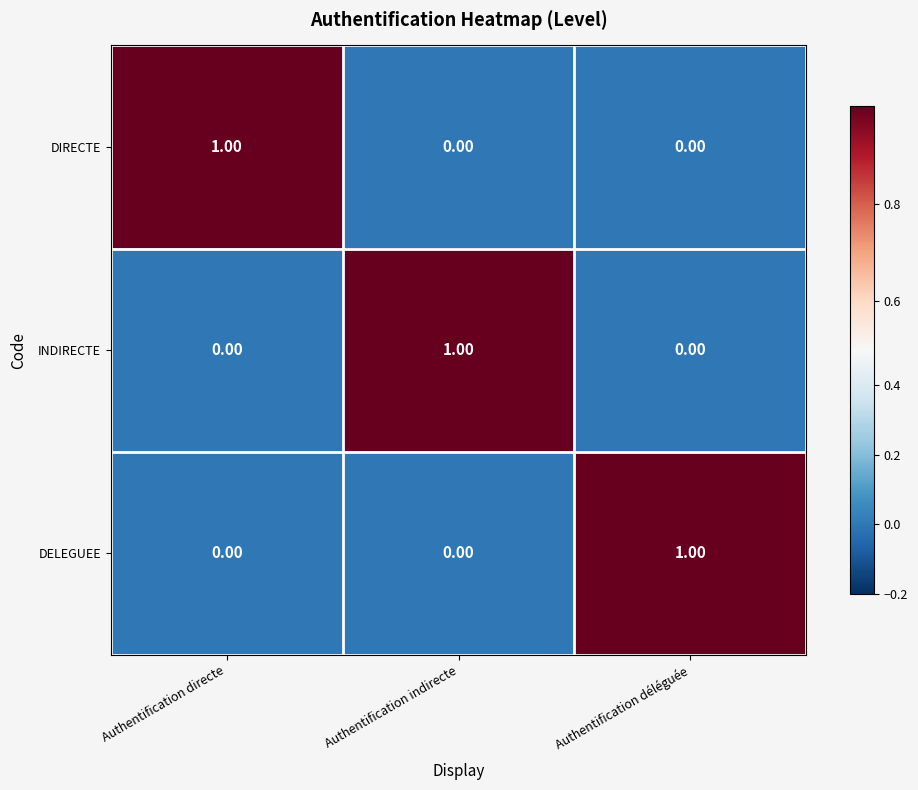

At how many categories does at least one series exceed 0?

3